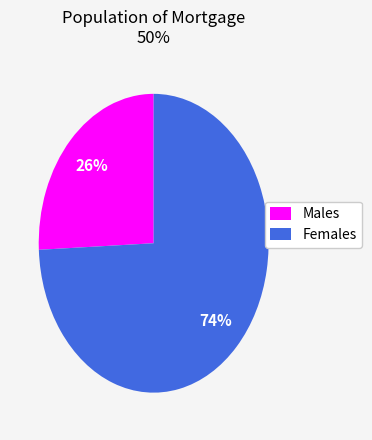

Is the sum of Males and Females greater than half?

Yes